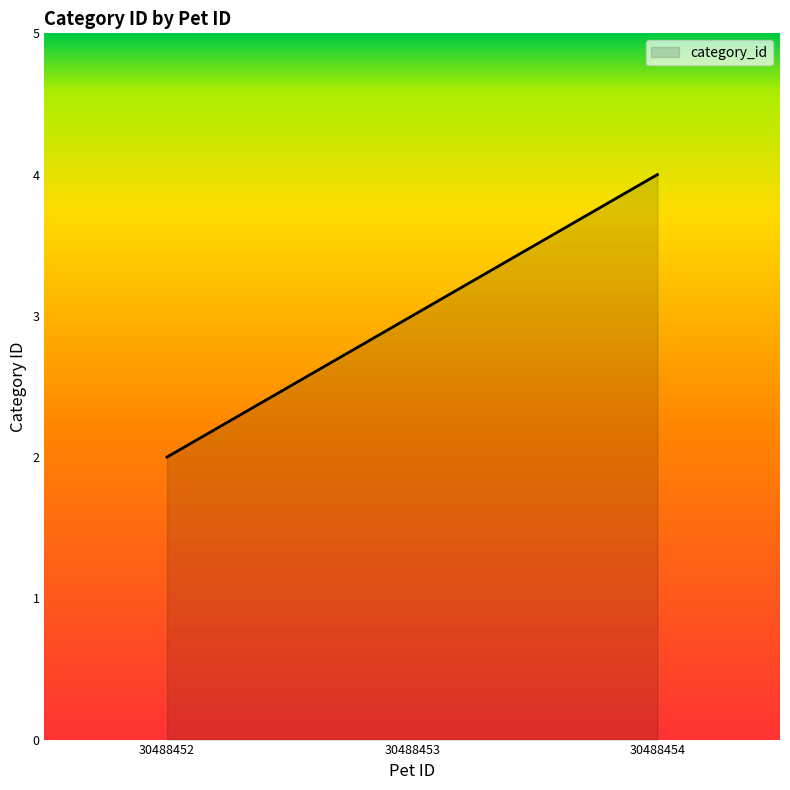

What is the smallest value displayed?

2